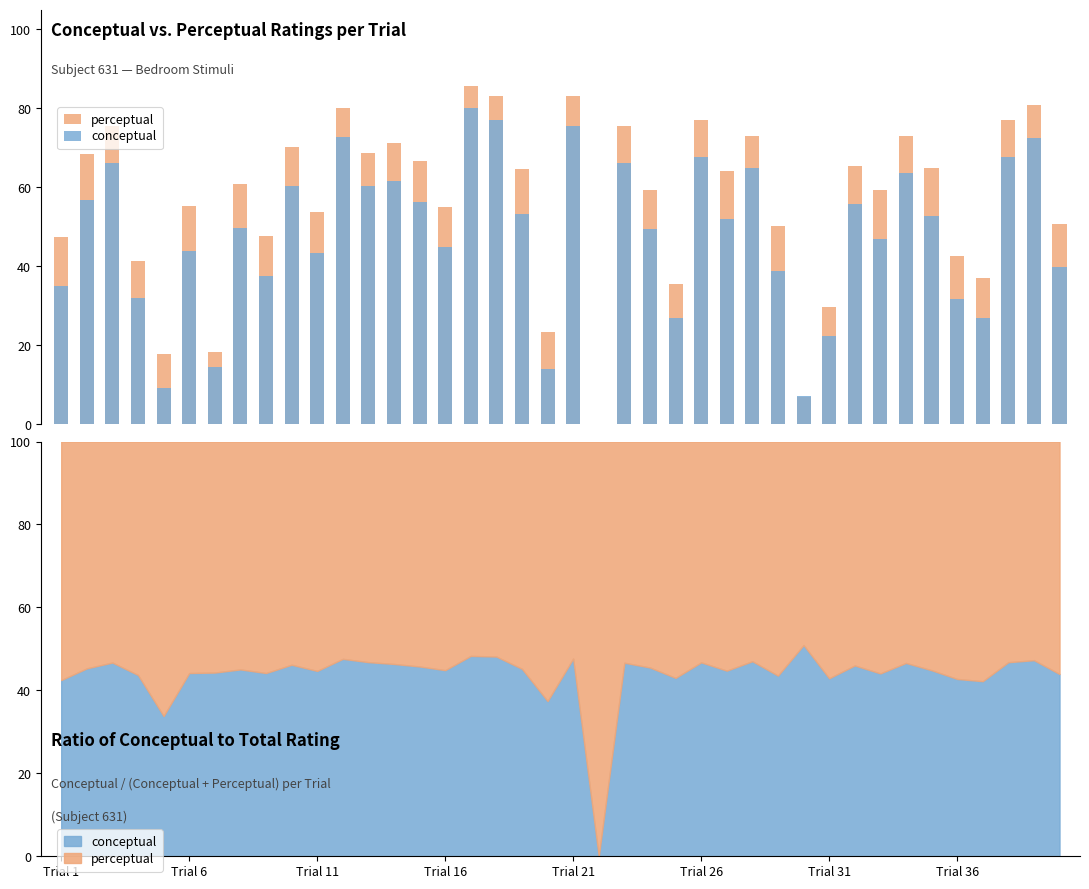

Is the value of perceptual at 19 greater than the value of conceptual at 34?

No